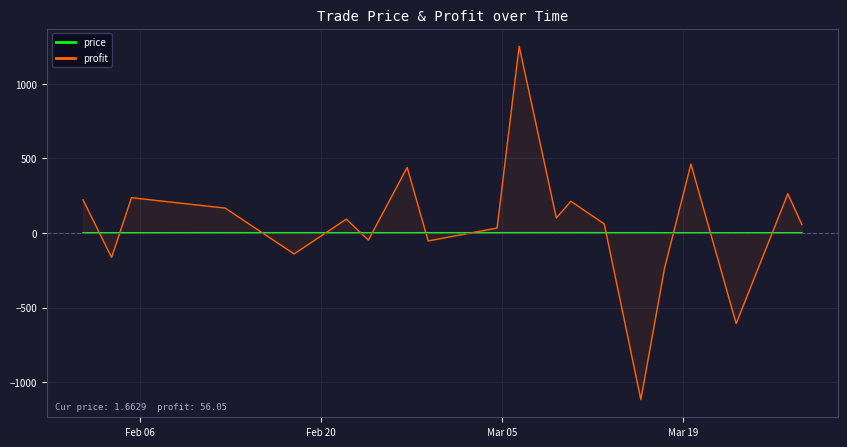

Rank the series by their average value, from lowest to highest.

price, profit